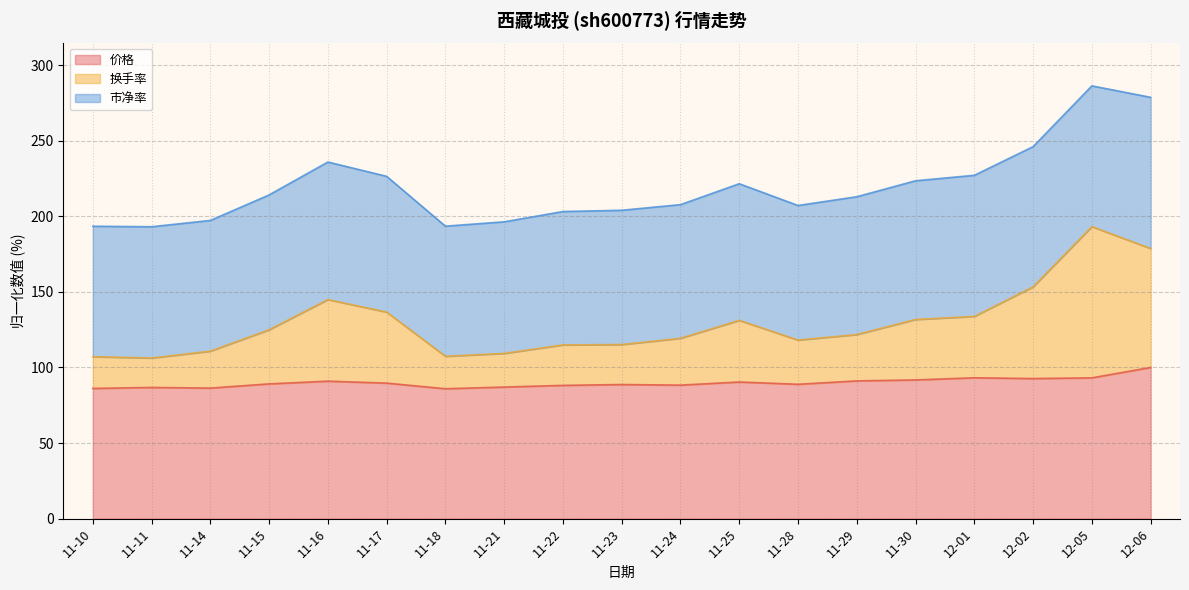

What is the difference between the maximum and minimum values in the 换手率 series?

86.9